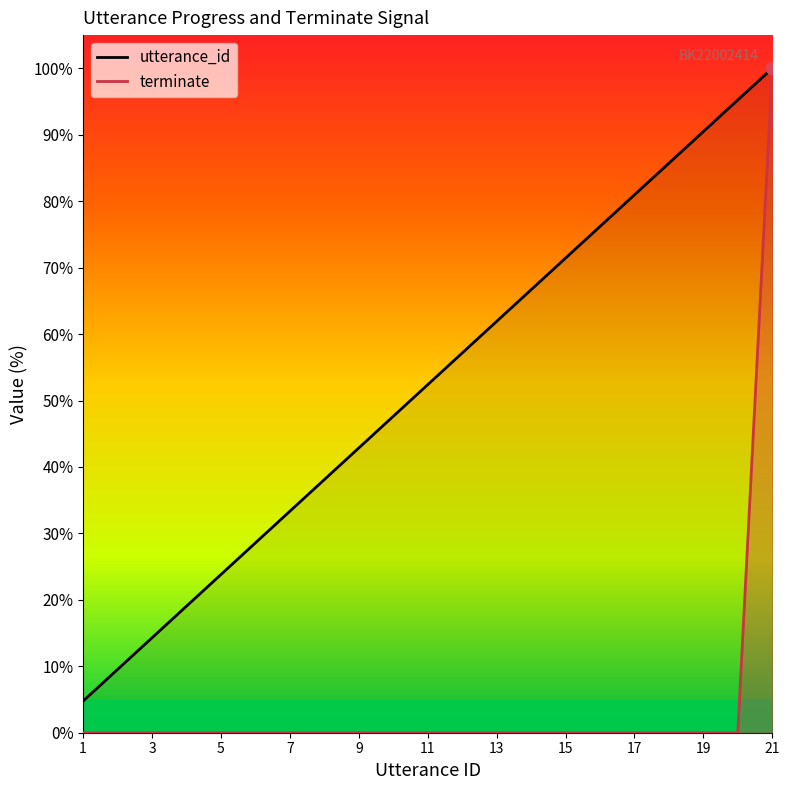

What are all the series names shown in the legend?

utterance_id, terminate